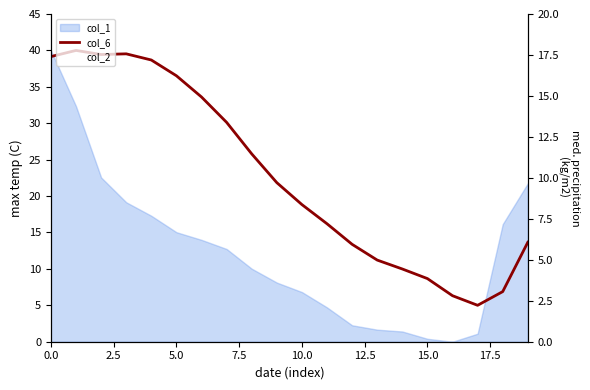

True or false: col_2 has more than 2 points higher than both neighbors.

False